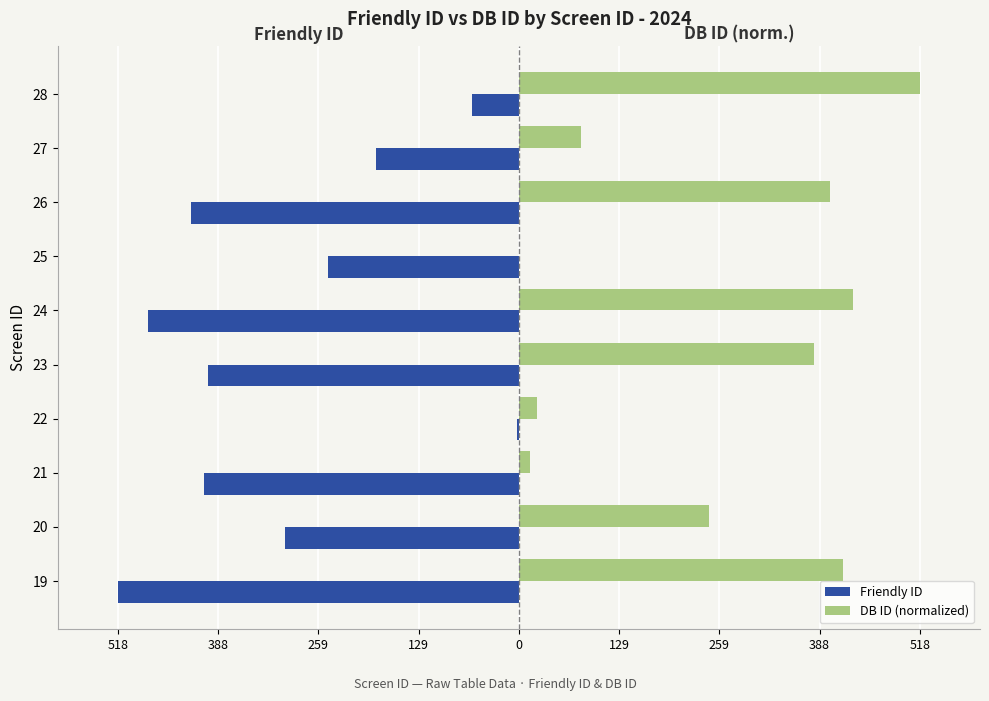

What are all the series names shown in the legend?

Friendly ID, DB ID (normalized)